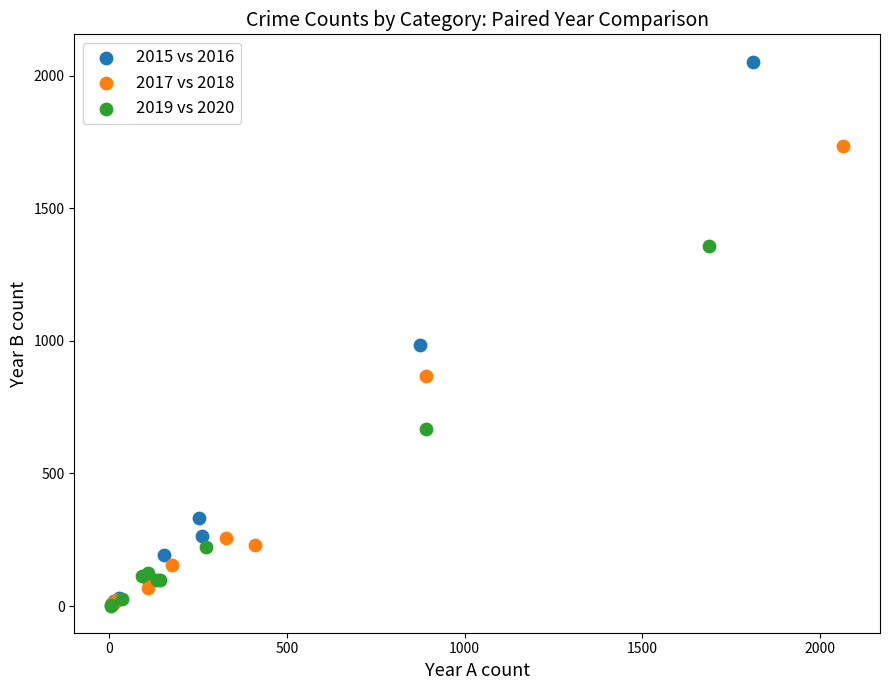

Which series reaches the maximum Y coordinate?

2015 vs 2016